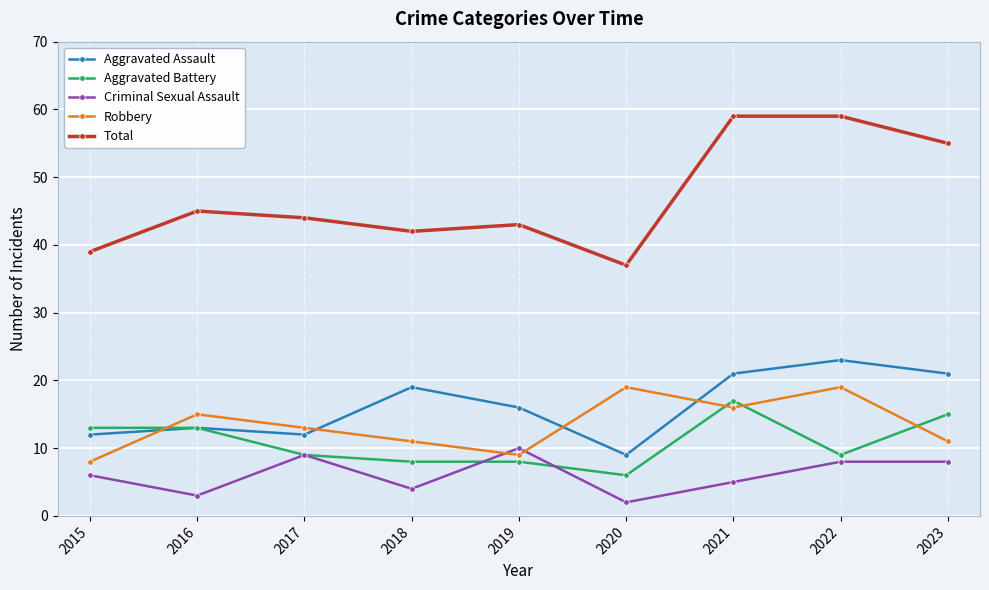

What is the lowest value of the Aggravated Battery series?

6